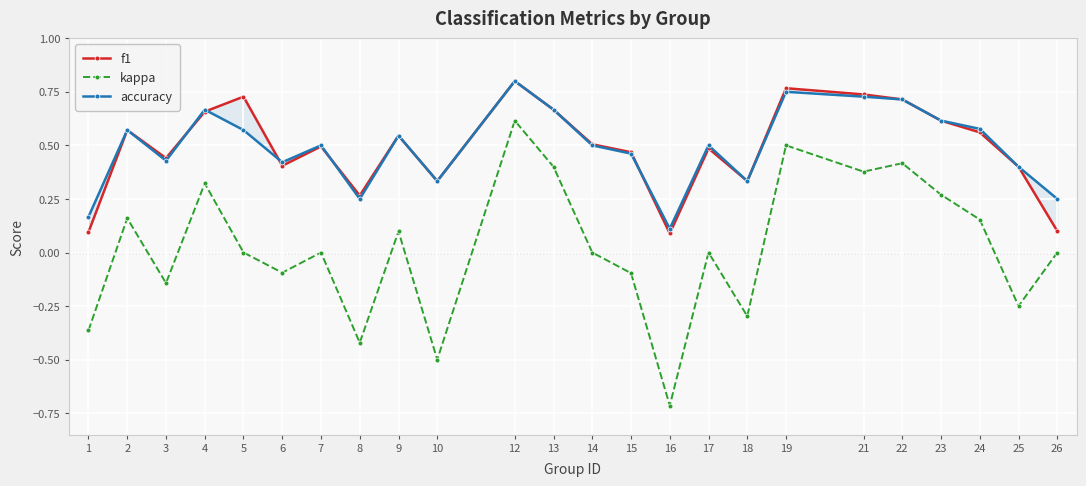

At which category is the sum across all series the highest?

12